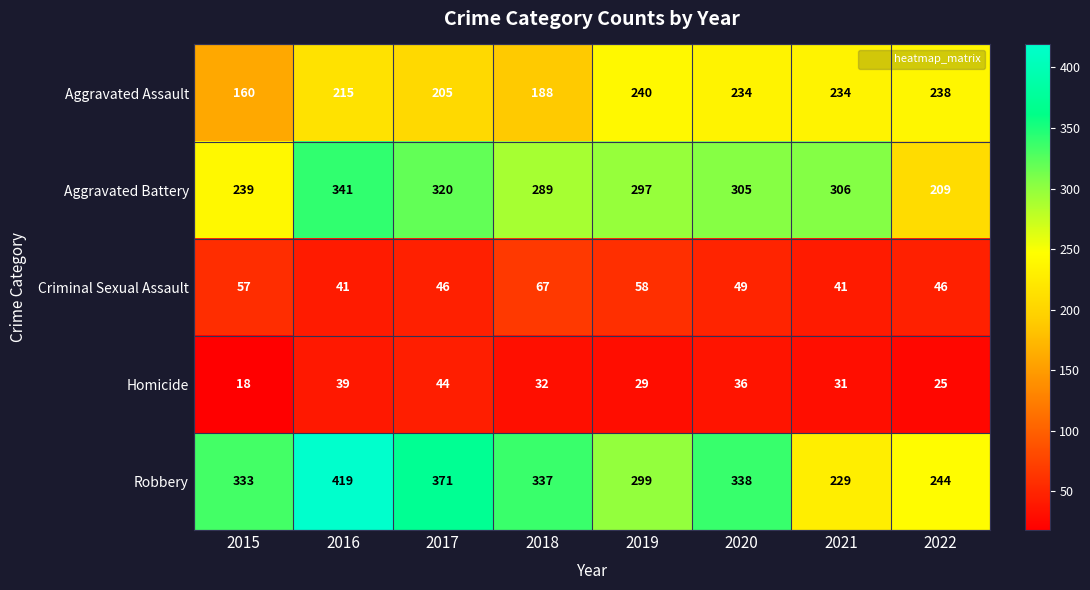

At how many categories does at least one series exceed 417?

1